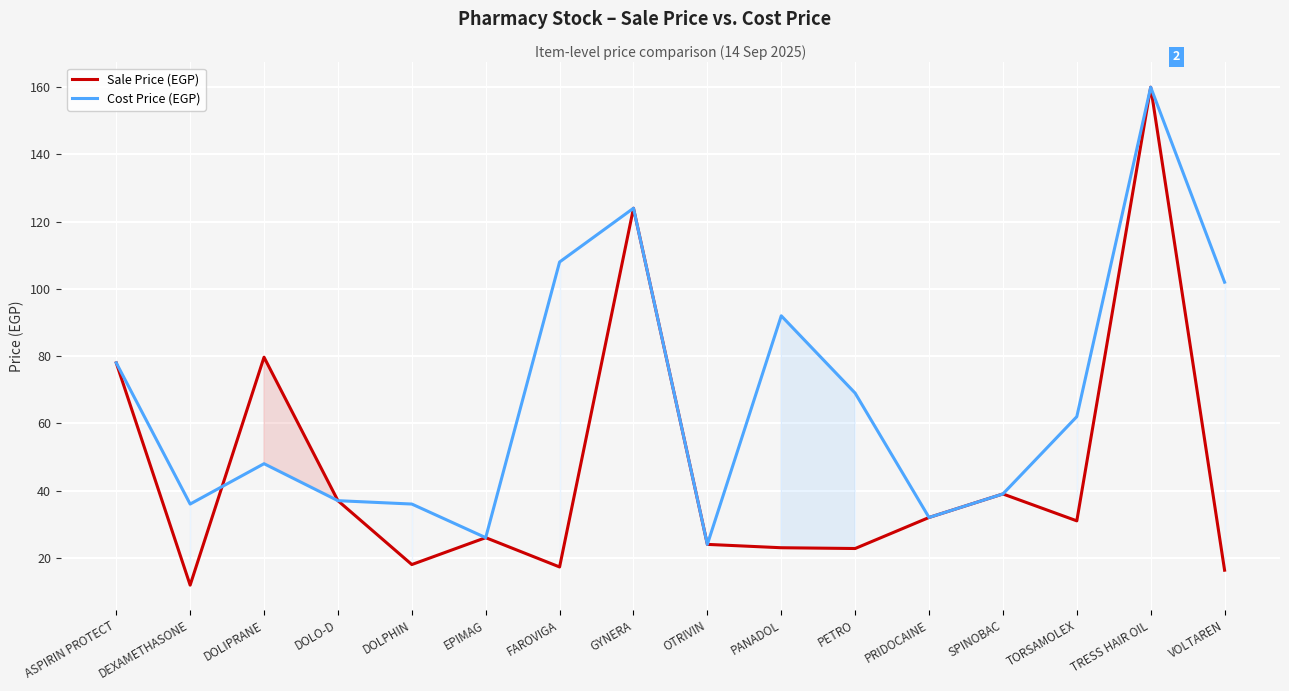

Where does the Sale Price (EGP) series first go above 31?

ASPIRIN PROTECT